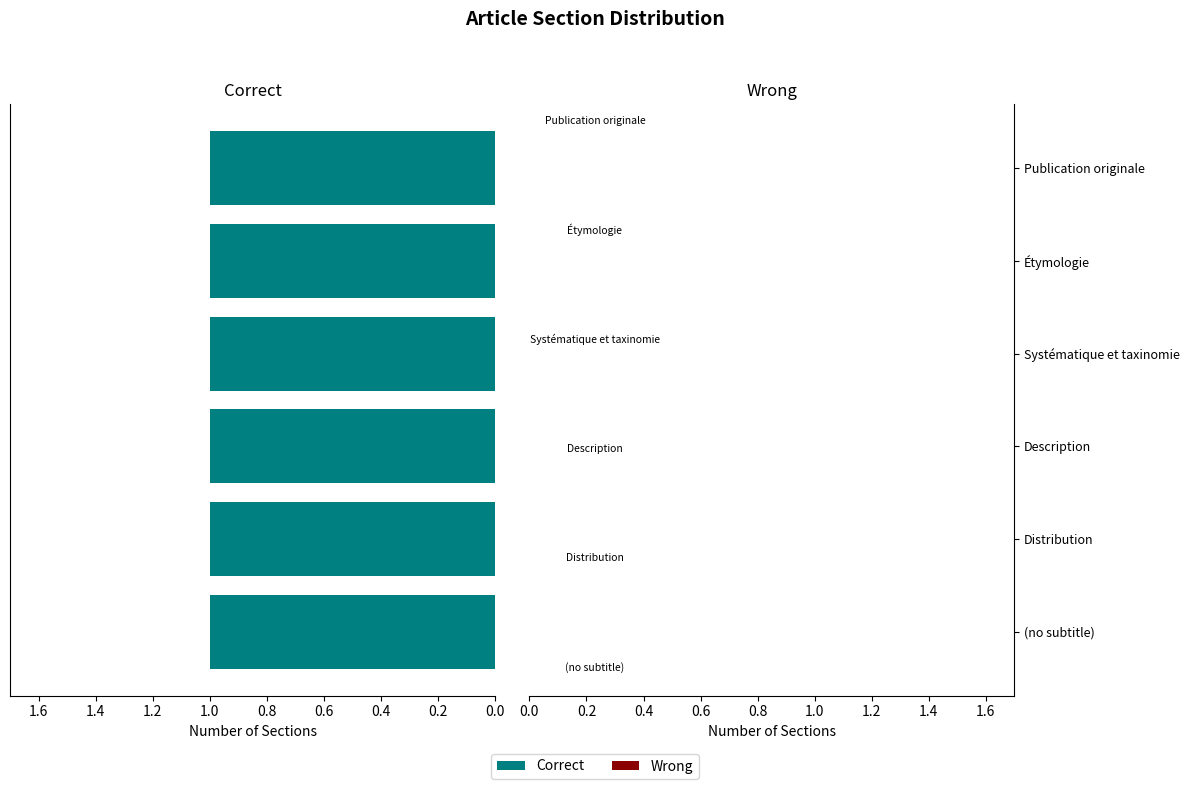

Rank the series by their maximum value, from lowest to highest.

Wrong, Correct